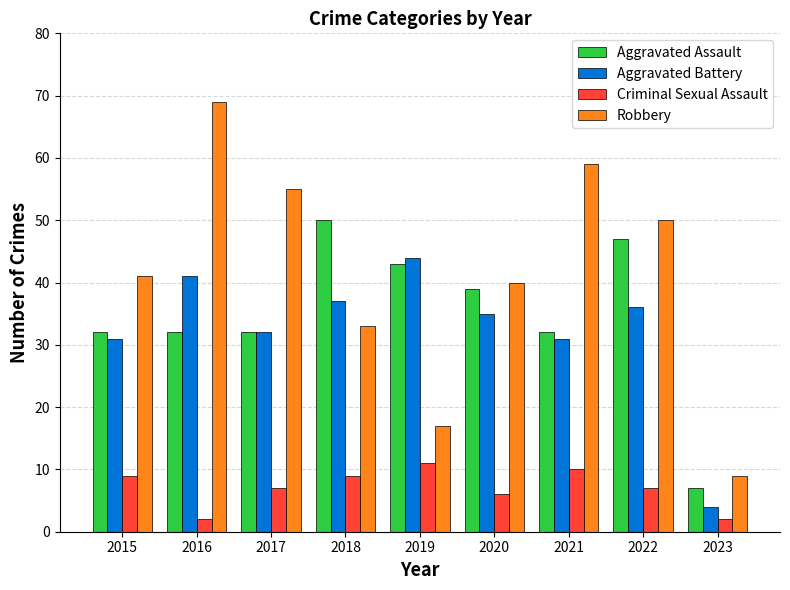

The value of Aggravated Battery at 2021 is 31. True or false?

True